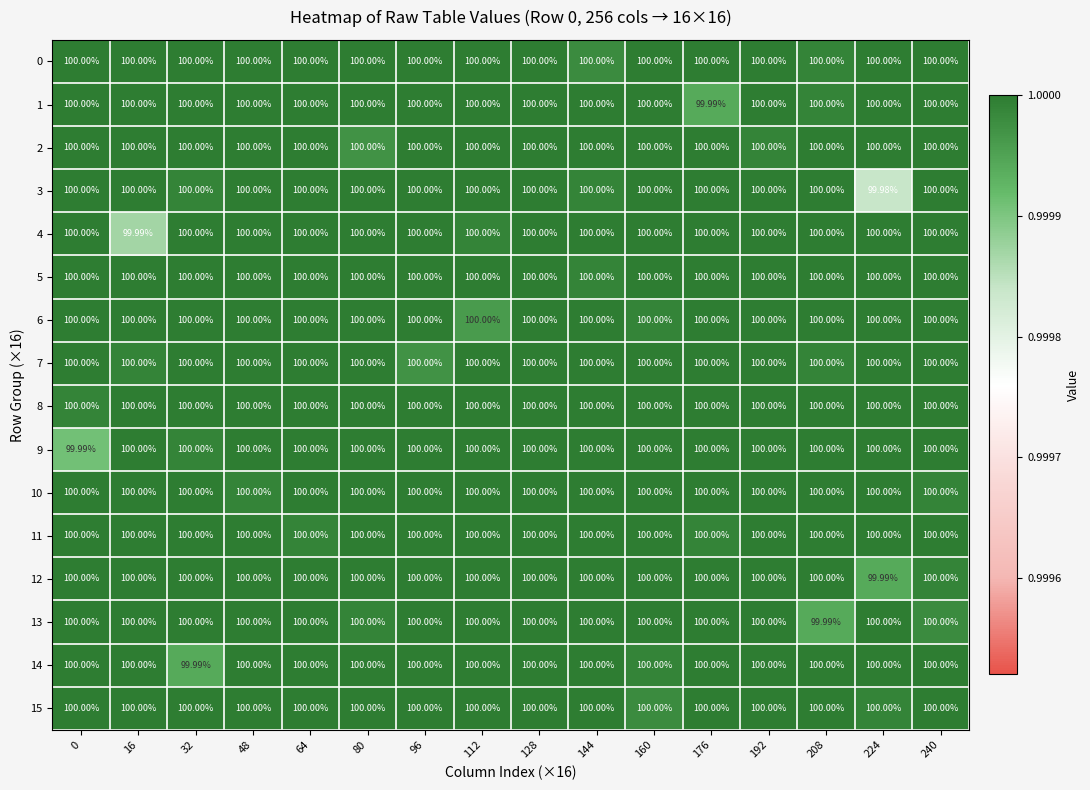

At which category does the chart reach its minimum across all series?

224